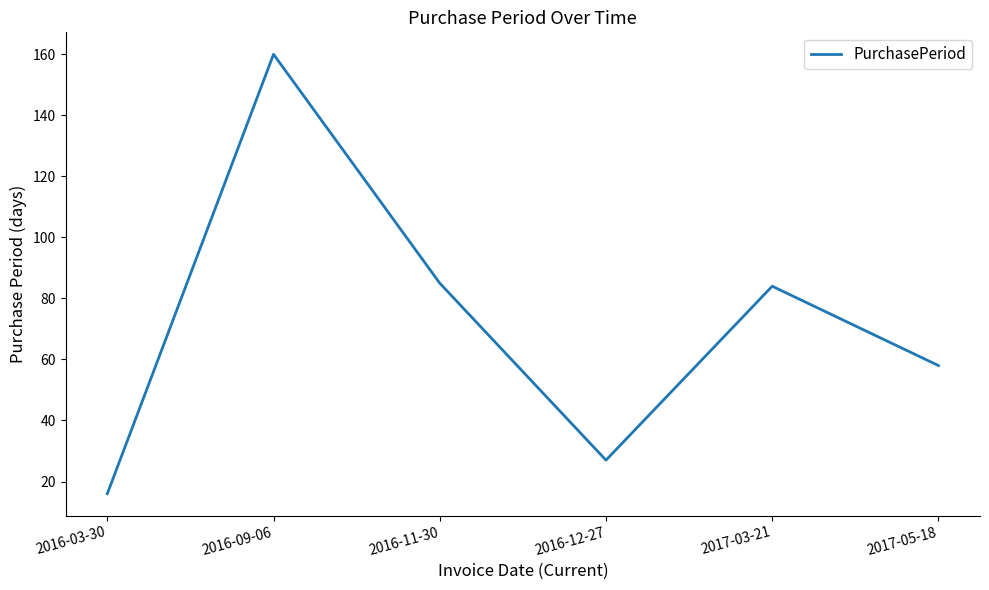

Is it true that the value at 2016-09-06 is 234?

False